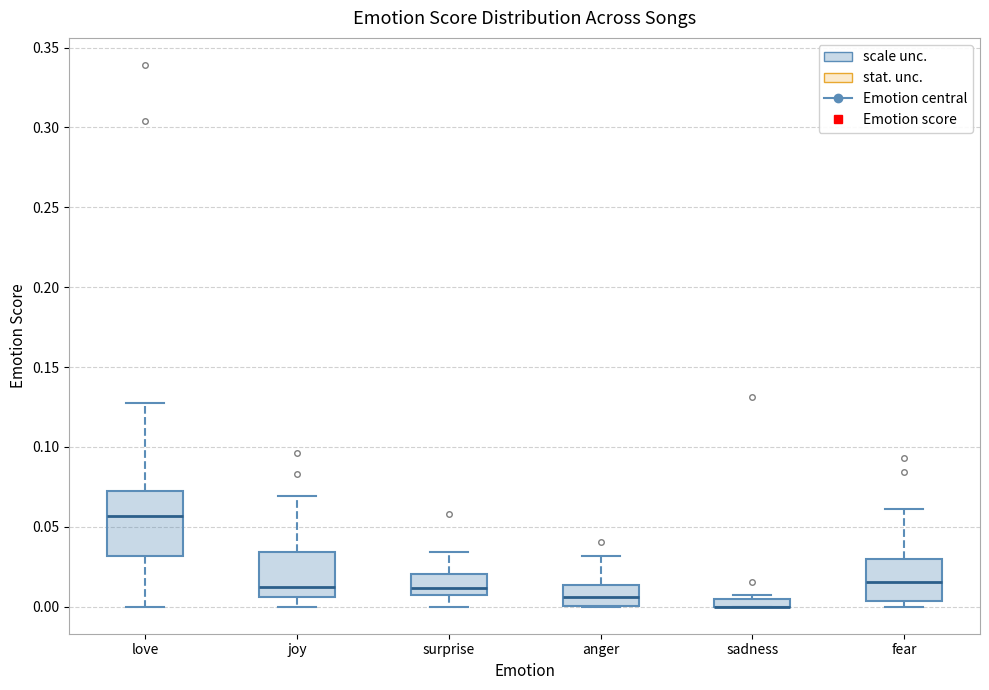

Which box is the tallest, from its lower edge to its upper edge?

love